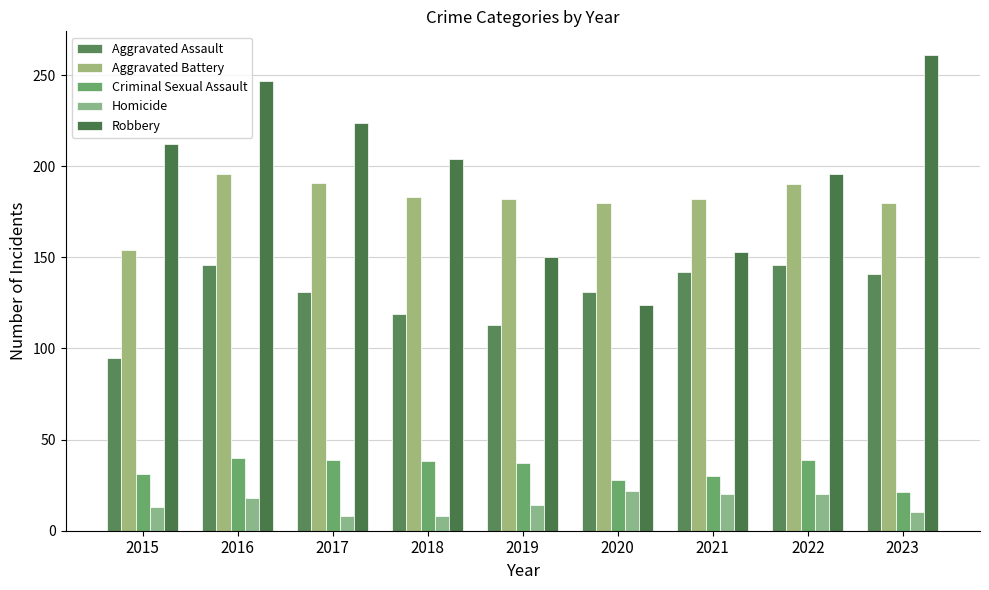

How many data points does each series have?

9